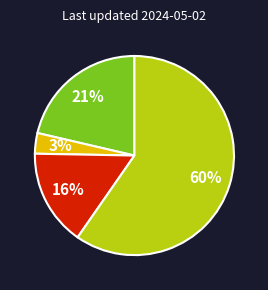

To the nearest percent, what is the average slice percentage?

25%